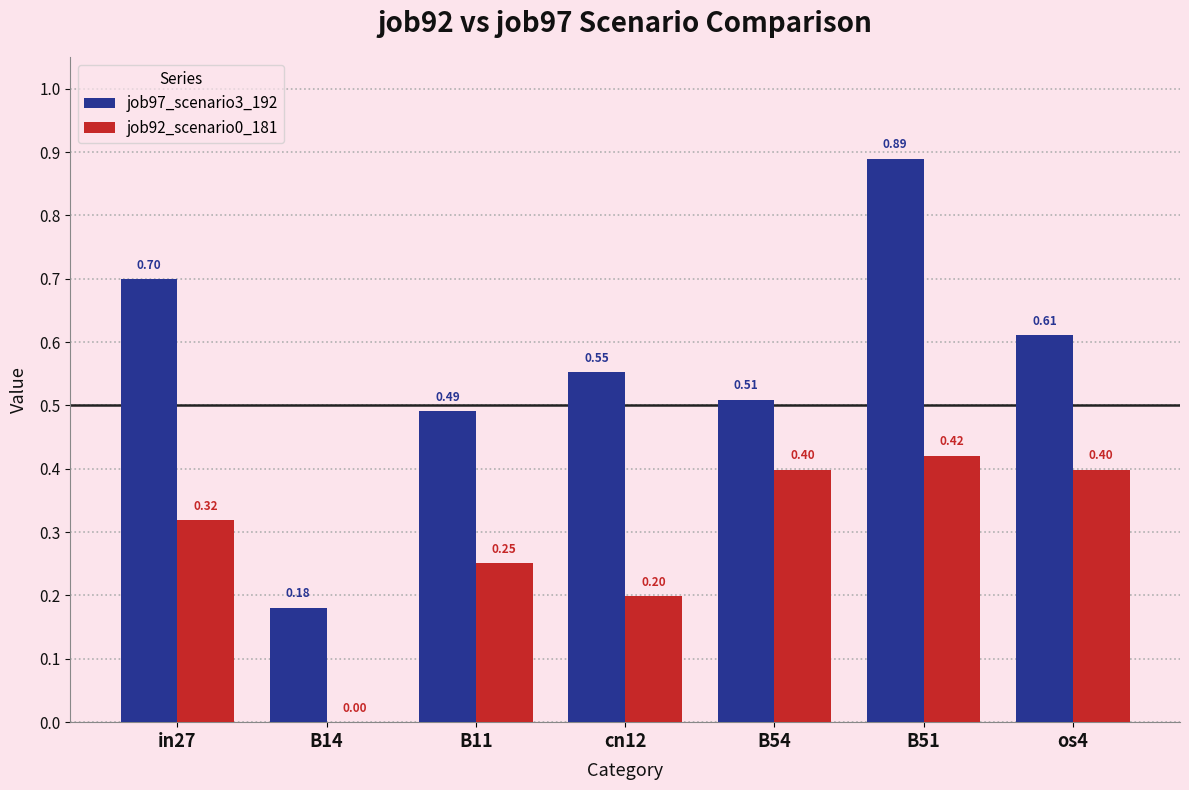

What is the sum of all job97_scenario3_192 values?

3.9